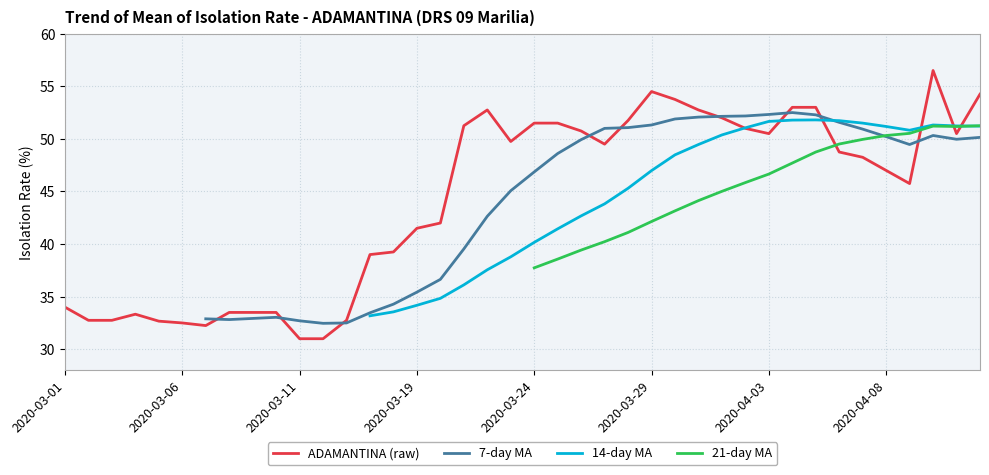

How many intersections are there between 14-day MA and 7-day MA?

1